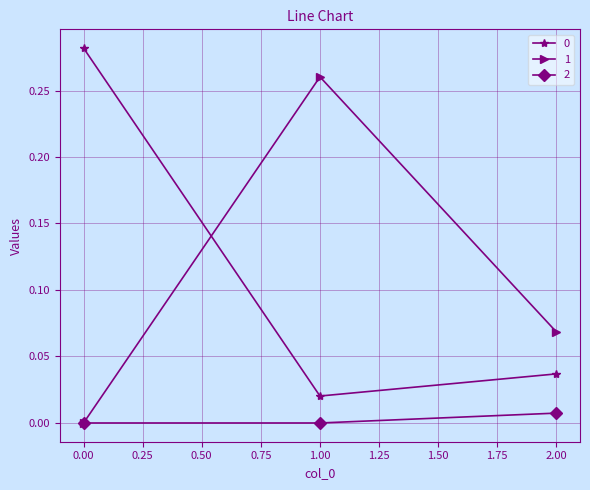

The value of 2 at 1.00 is 0.0. True or false?

True